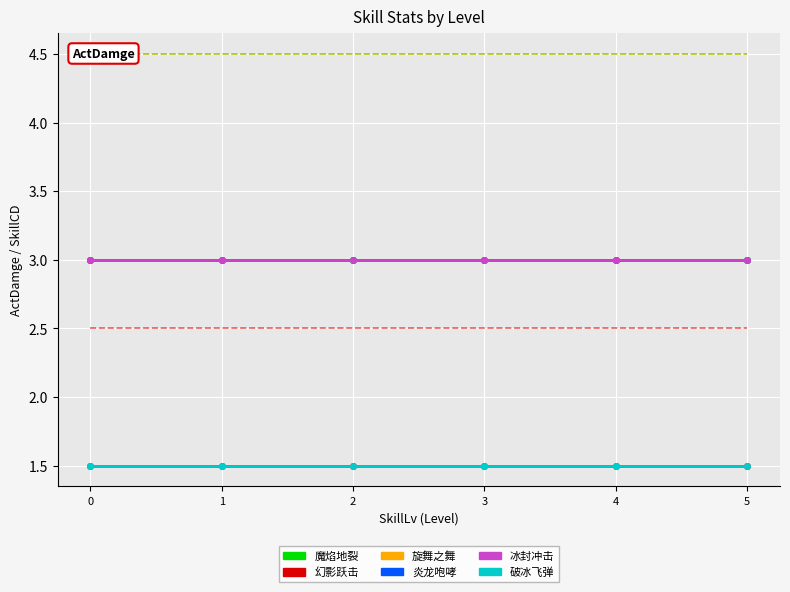

List the labels in order of 炎龙咆哮 value, smallest first.

0, 1, 2, 3, 4, 5